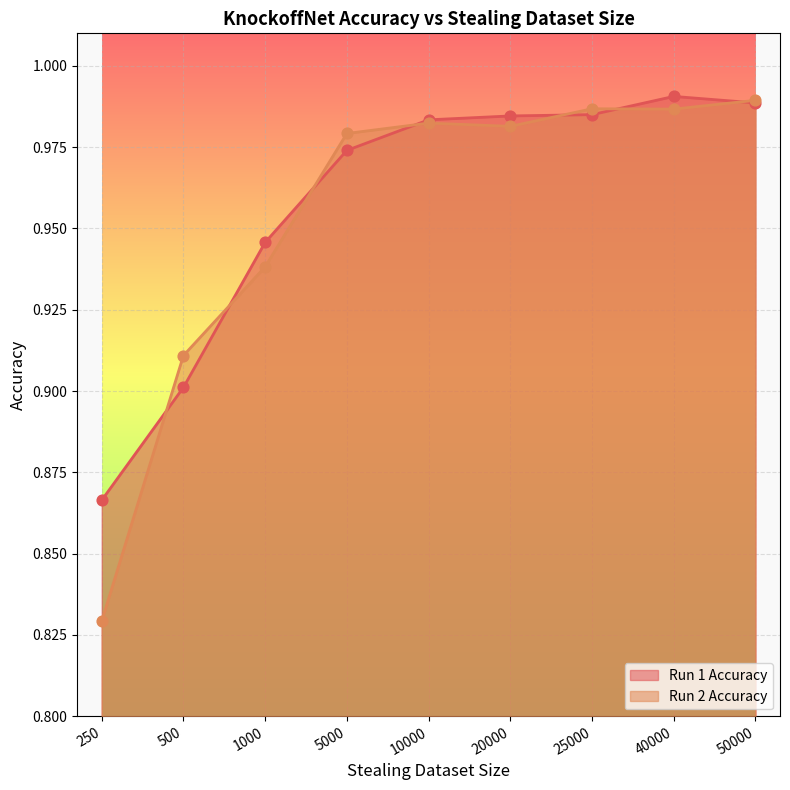

What are all the series names shown in the legend?

Run 1 Accuracy, Run 2 Accuracy